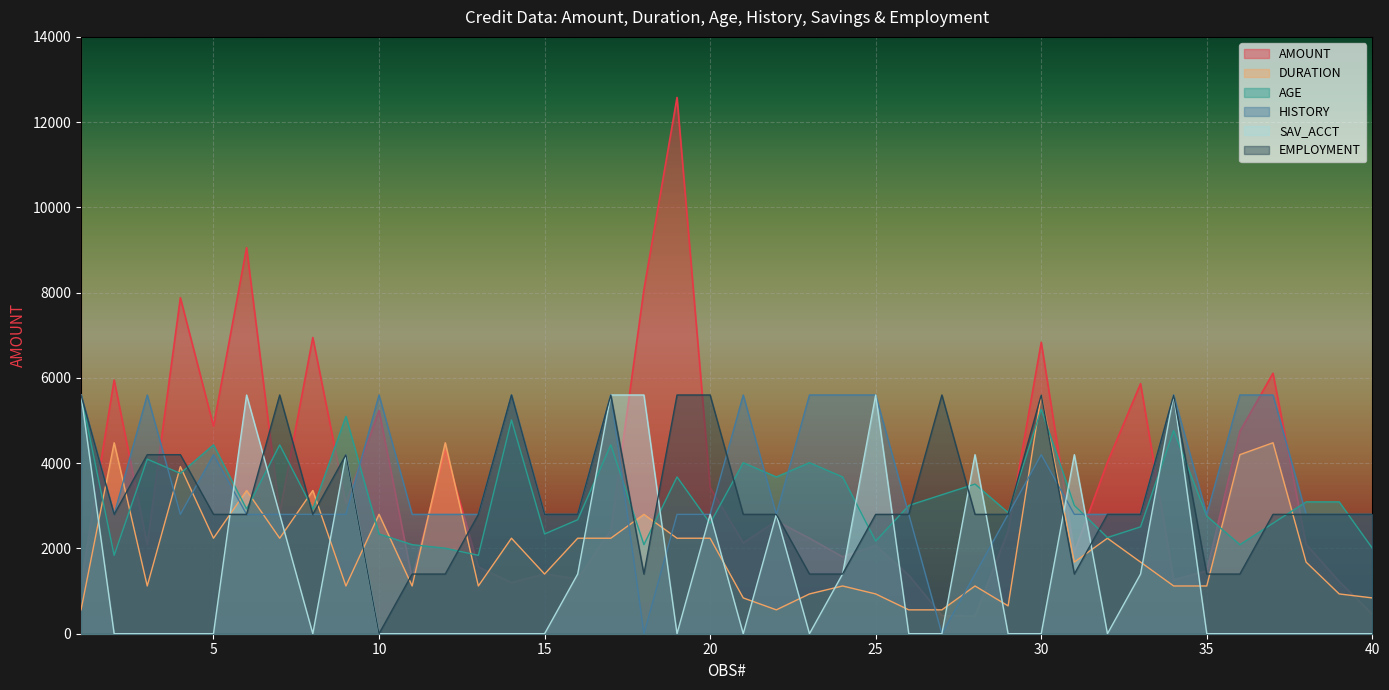

At 22, list the series in order from smallest to largest.

DURATION, HISTORY, SAV_ACCT, EMPLOYMENT, AGE, AMOUNT